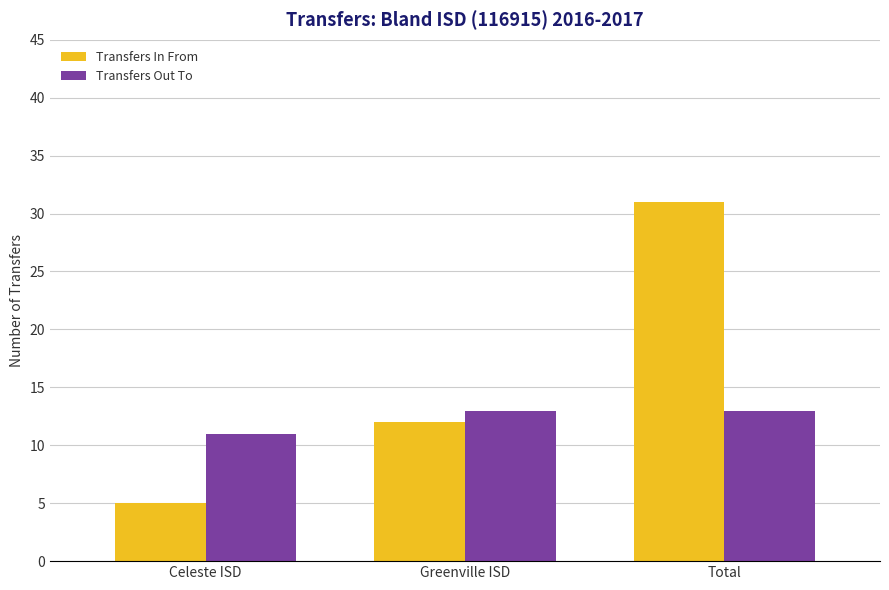

The value of Transfers In From at Celeste ISD is 7. True or false?

False